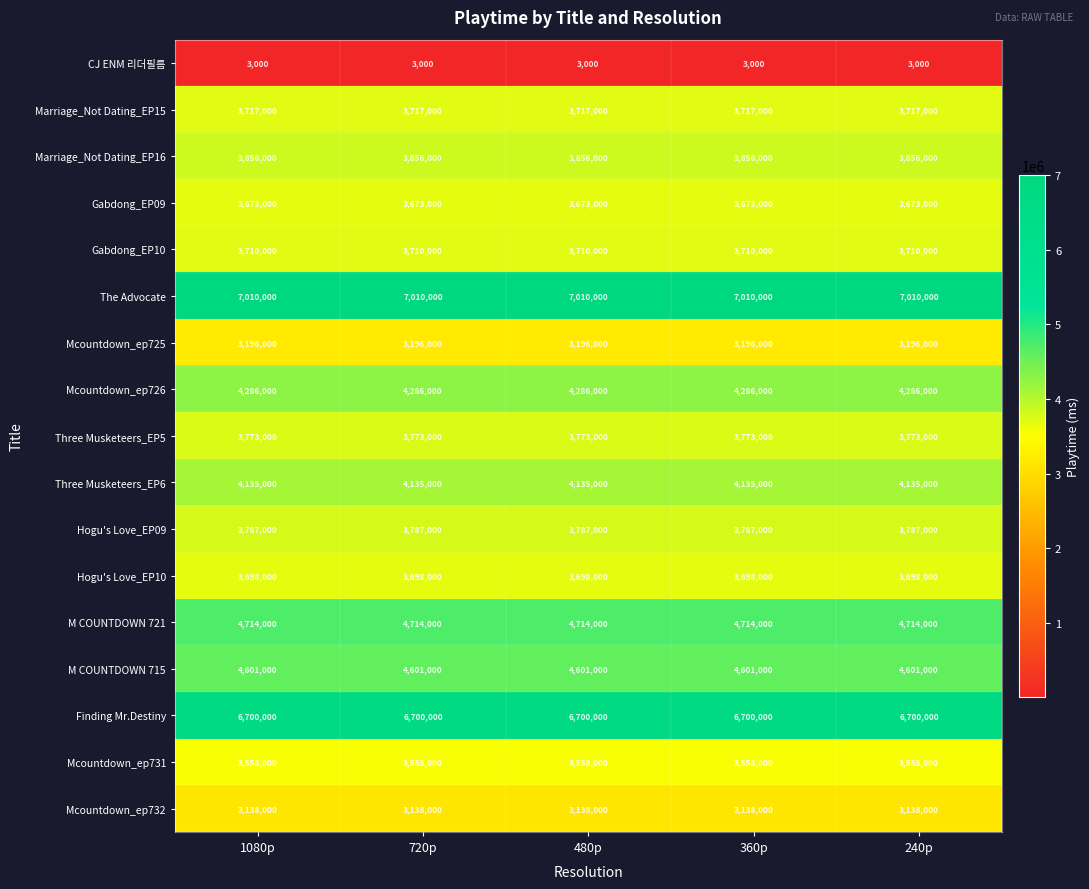

What is the minimum value shown in the chart?

3000